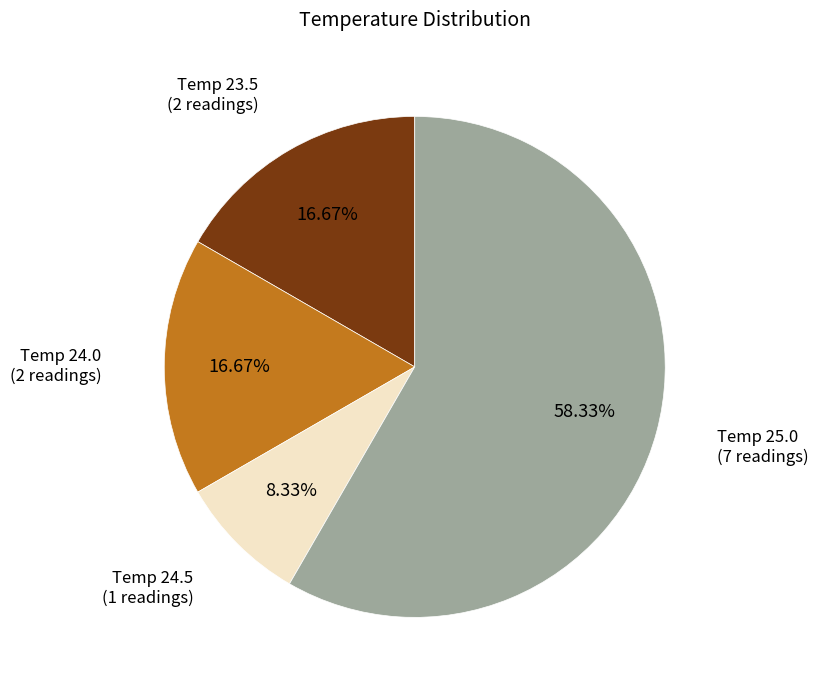

Do Temp 24.0 and Temp 23.5 together represent more than half of the pie?

No